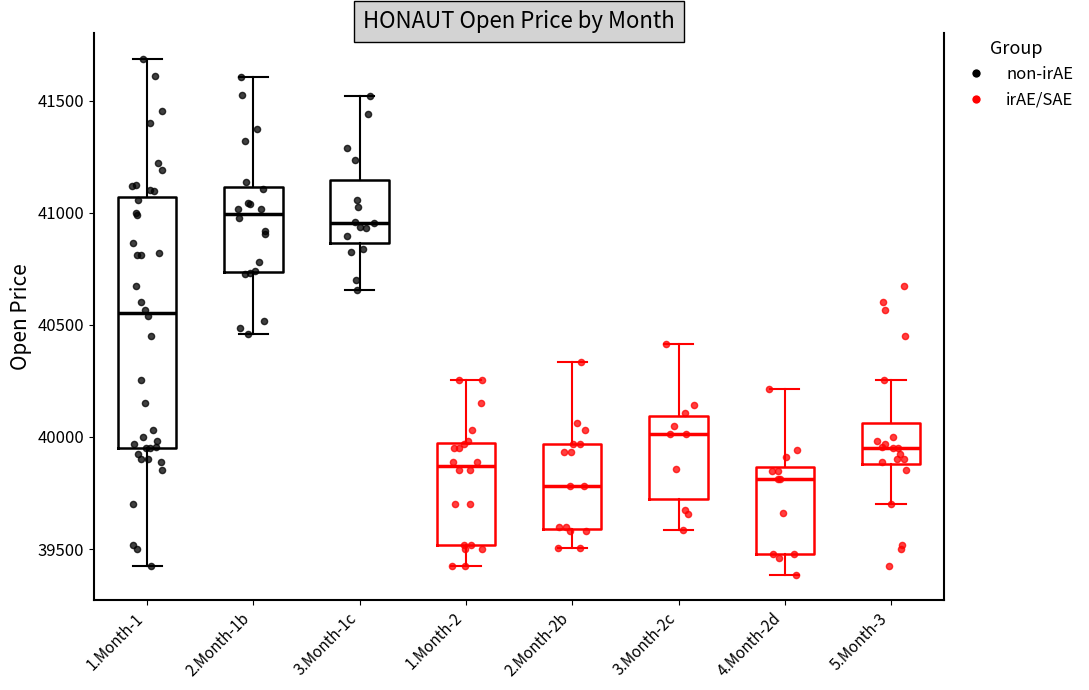

Comparing the boxes themselves (not the whiskers), which one is the tallest?

1.Month-1